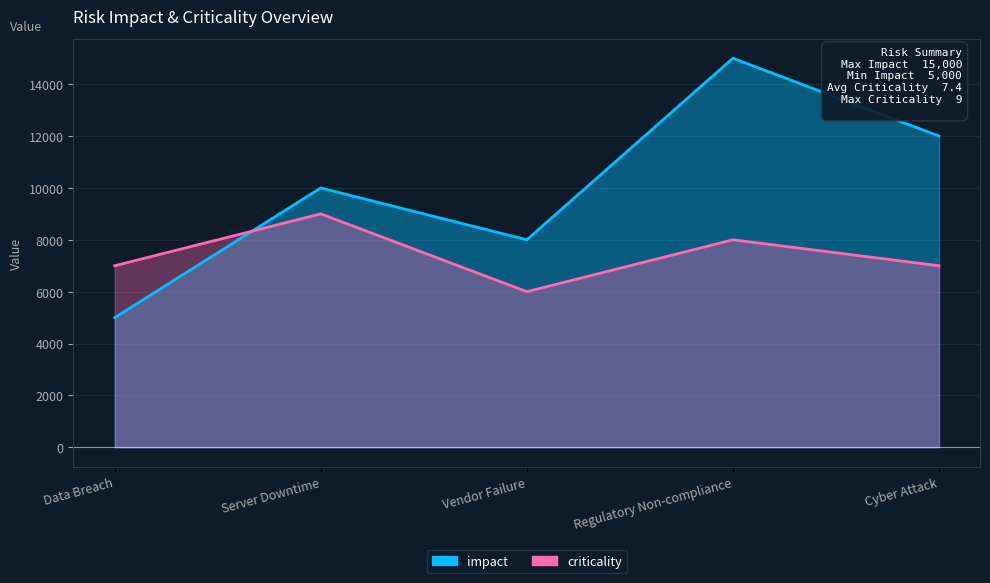

The impact series shows 12000 at Cyber Attack. True or false?

True